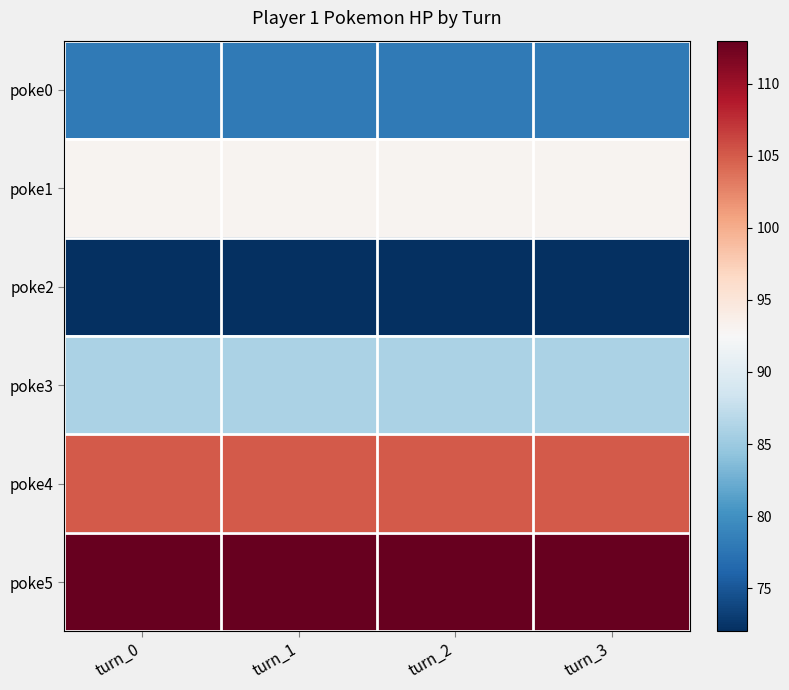

Rank the series at turn_1 from highest to lowest value.

poke5, poke4, poke1, poke3, poke0, poke2